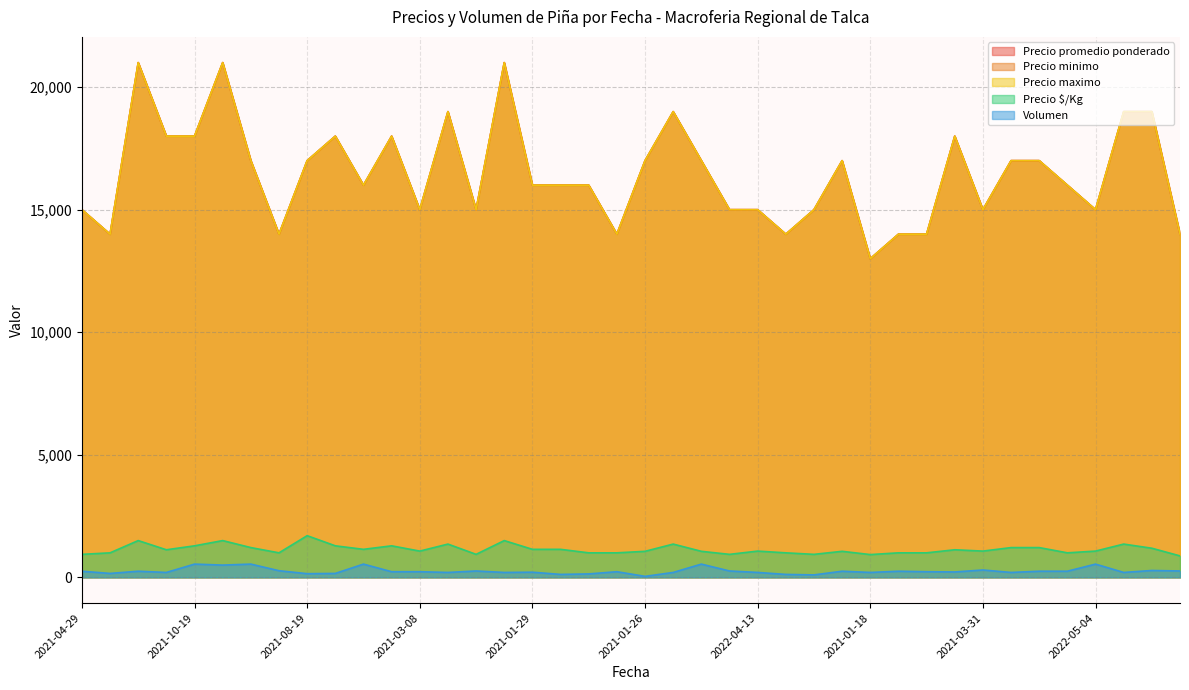

At which category does the chart reach its peak across all series?

2023-03-20